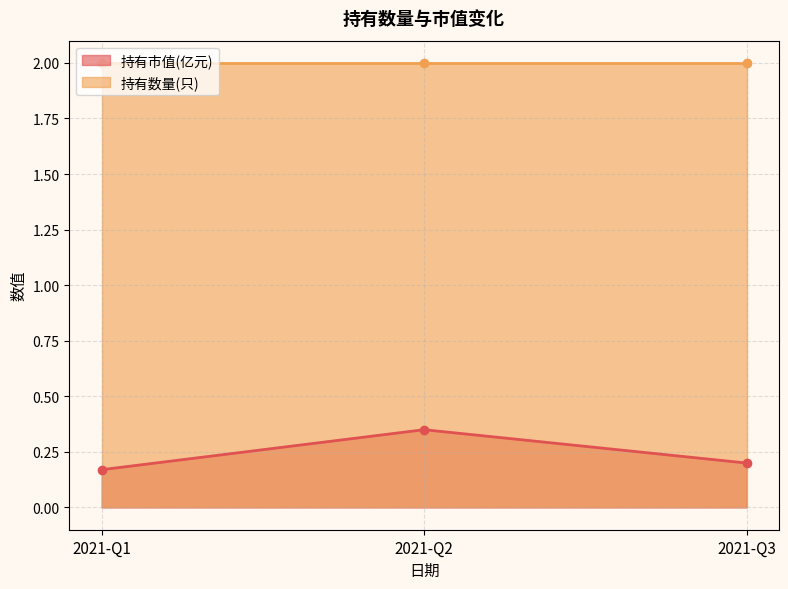

What is the minimum value shown in the chart?

0.2